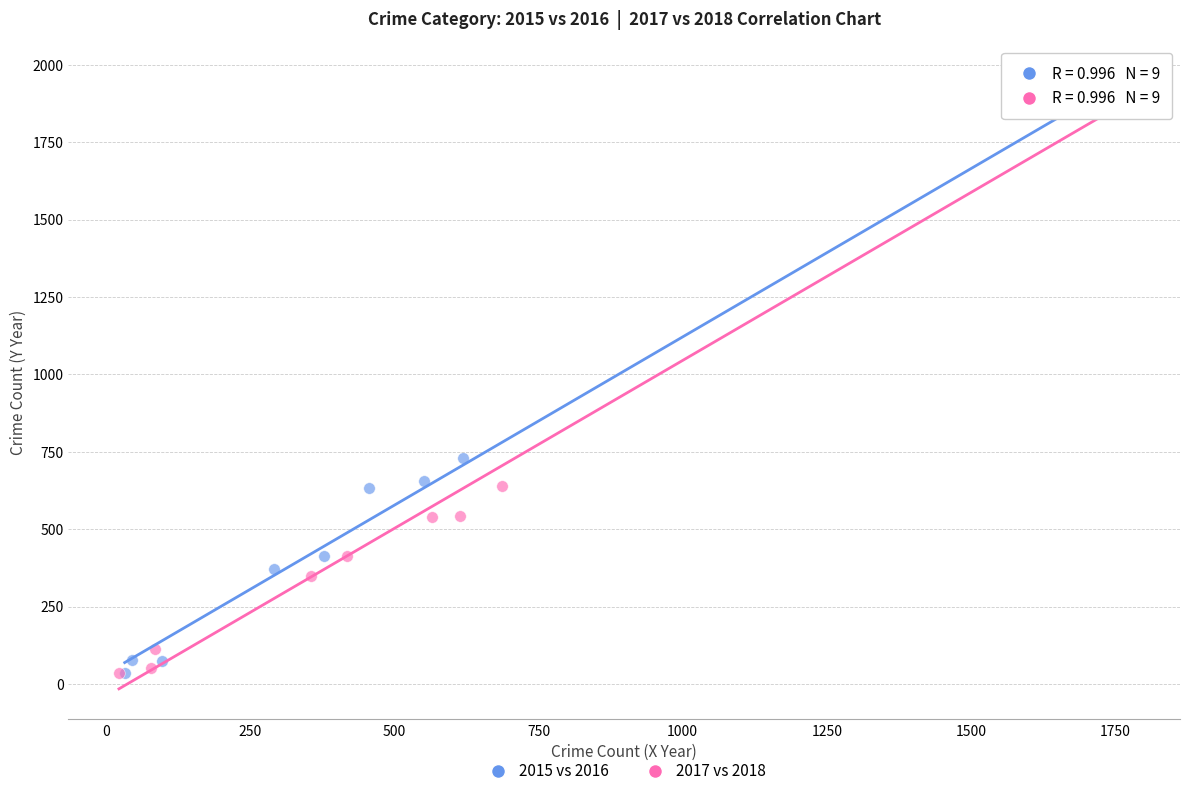

What are all the series names shown in the legend?

2015 vs 2016, 2017 vs 2018